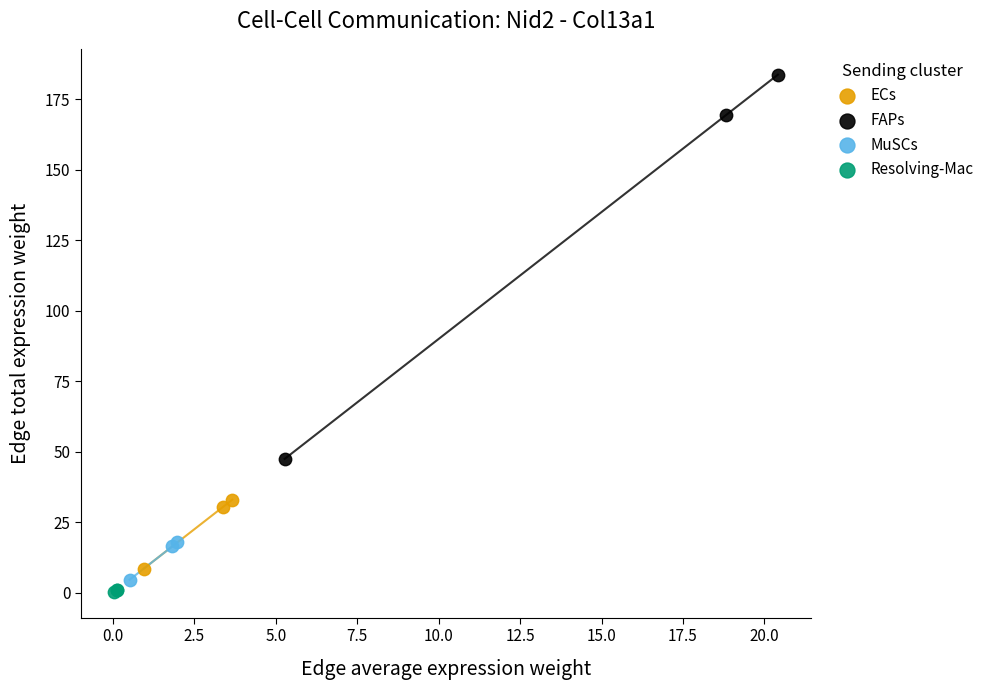

Which series contains the highest Y value?

FAPs